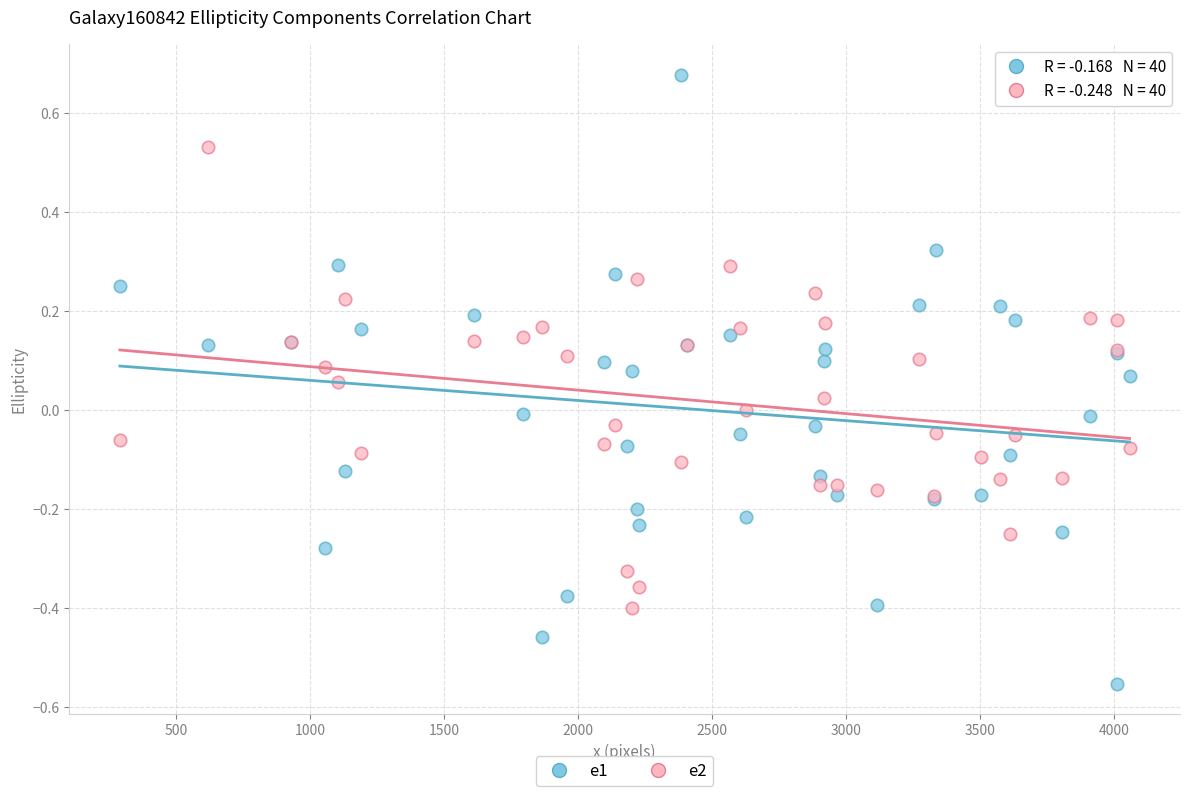

What is the X range (max minus min) for the scatter plot?

3766.0